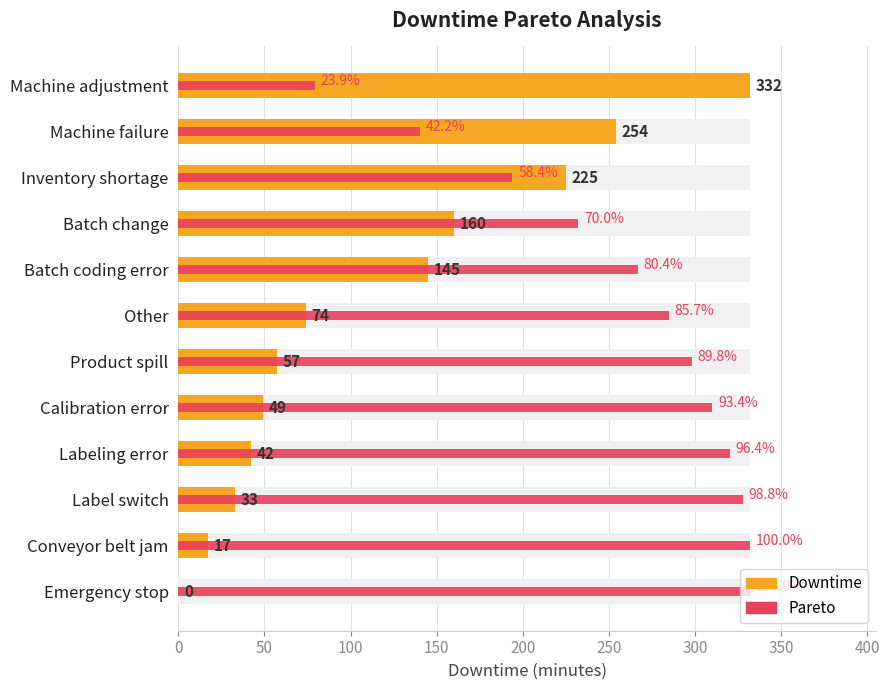

True or false: Downtime has a value of 35.9 at Other.

False